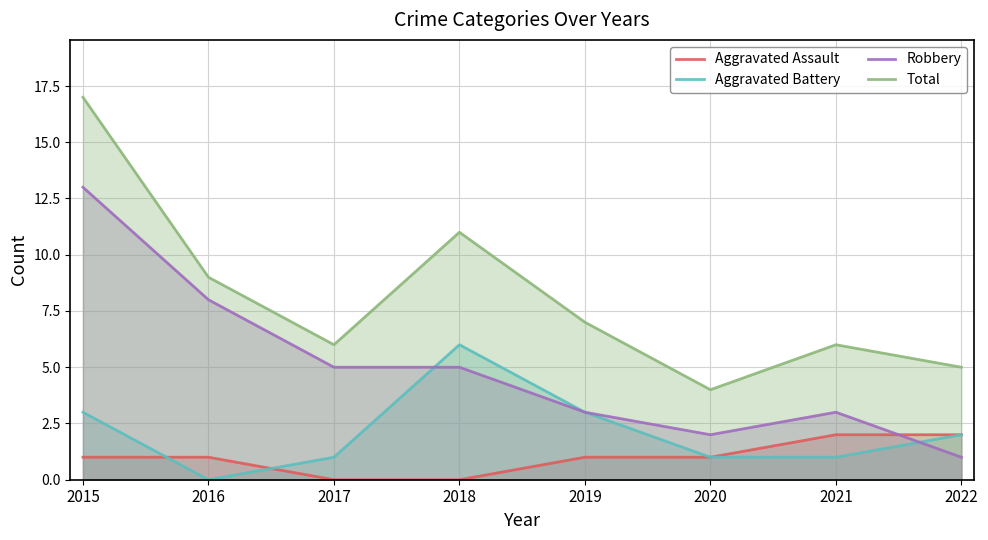

Between 2021 and 2017, which is larger?

2021